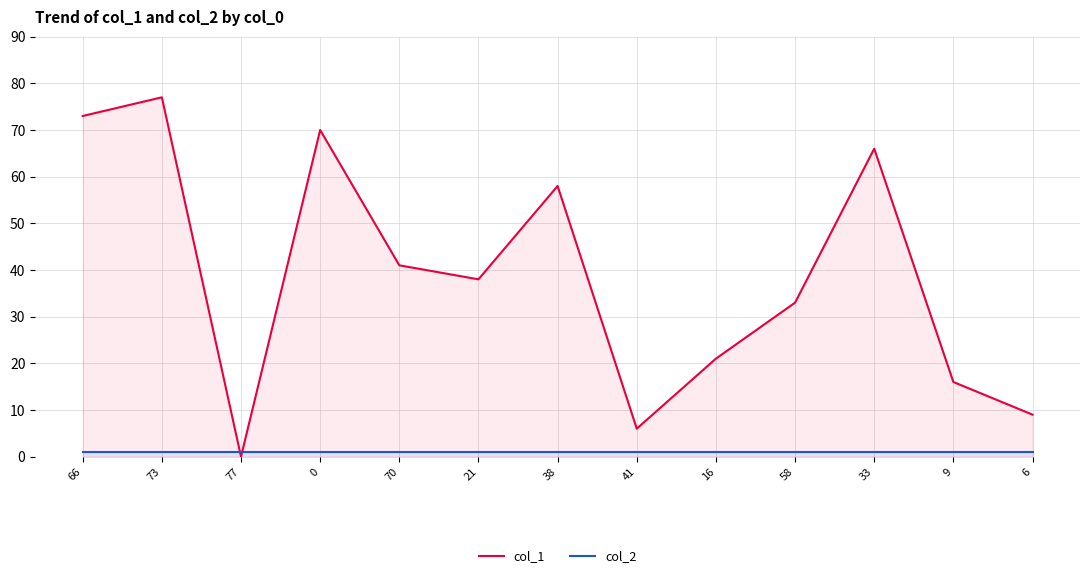

What is the highest value of the col_1 series?

77